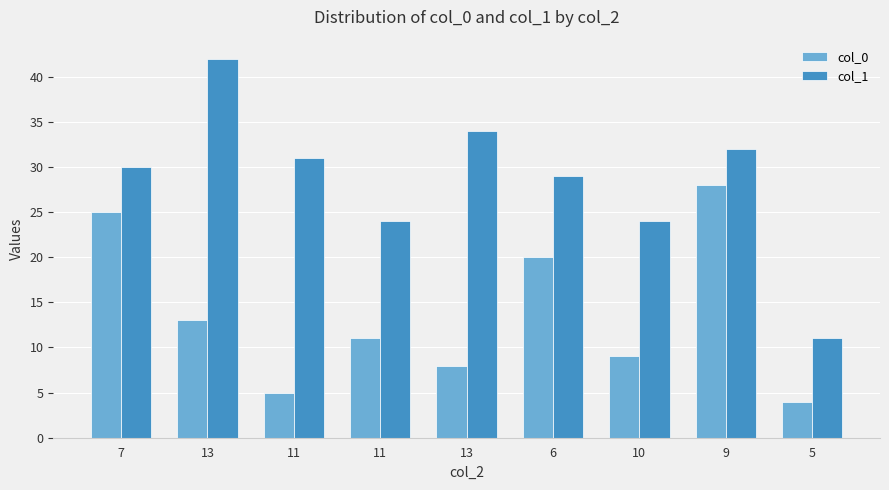

Is the value of col_1 at 11 greater than the value of col_0 at 10?

Yes